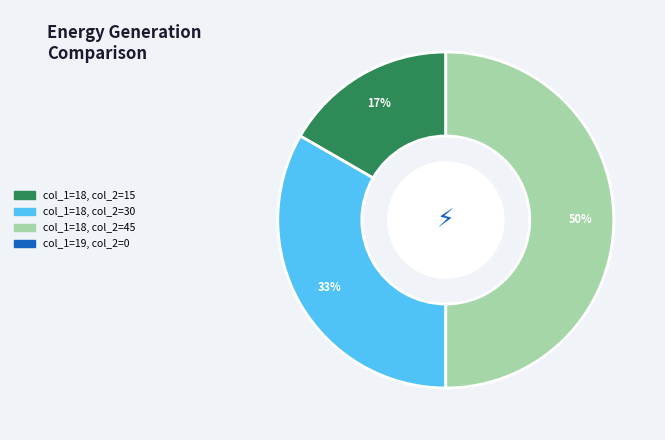

How many slices are in this pie chart?

3